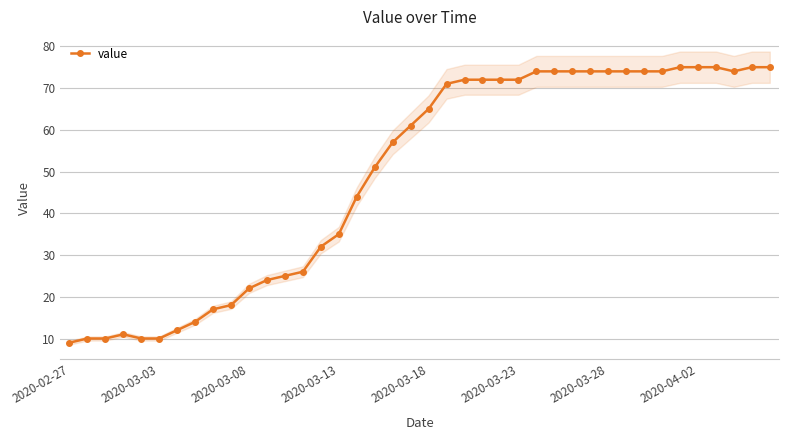

The value of value at 2020-03-08 is 22. True or false?

True